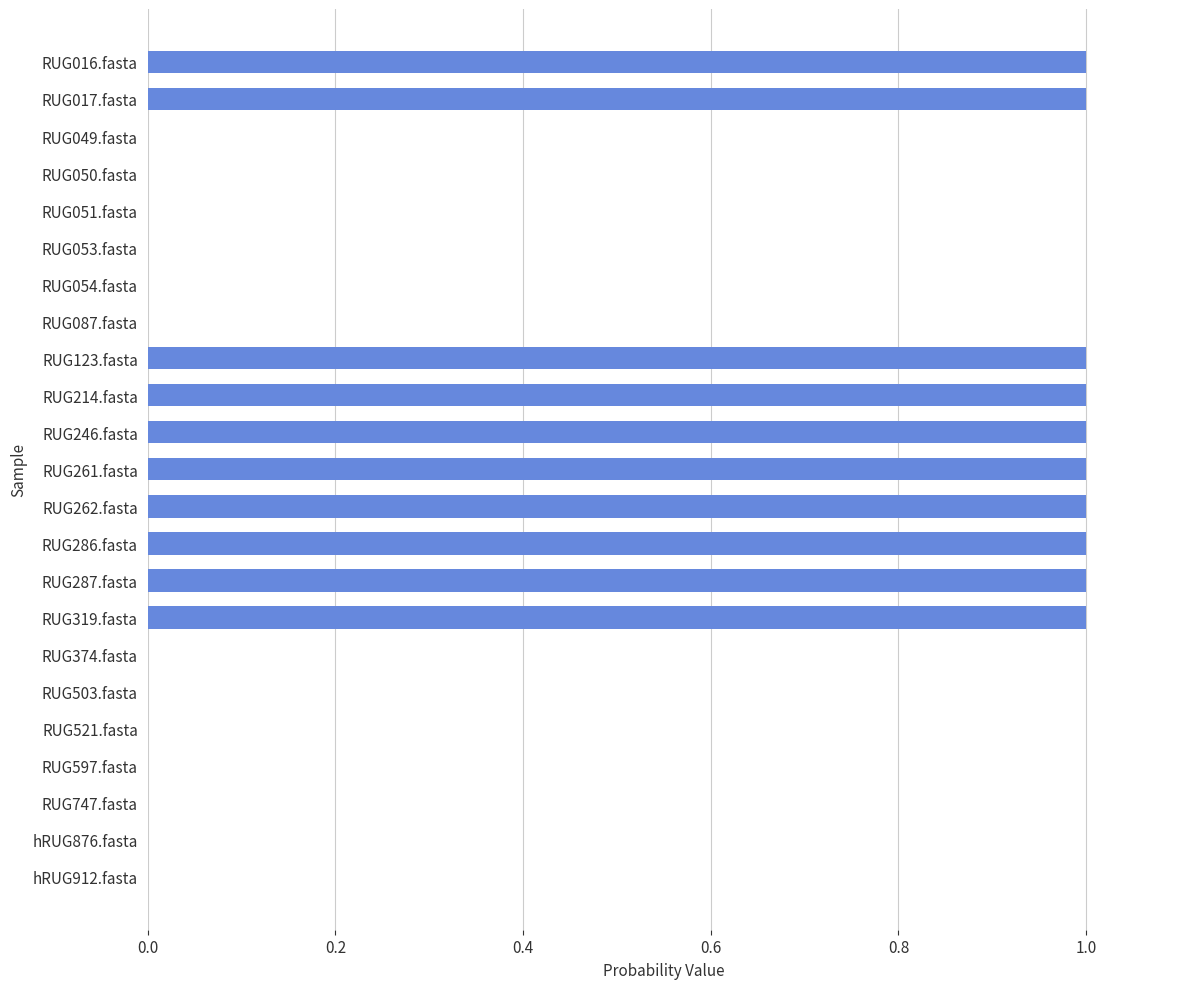

Are the bars grouped side by side (vs. stacked)?

No